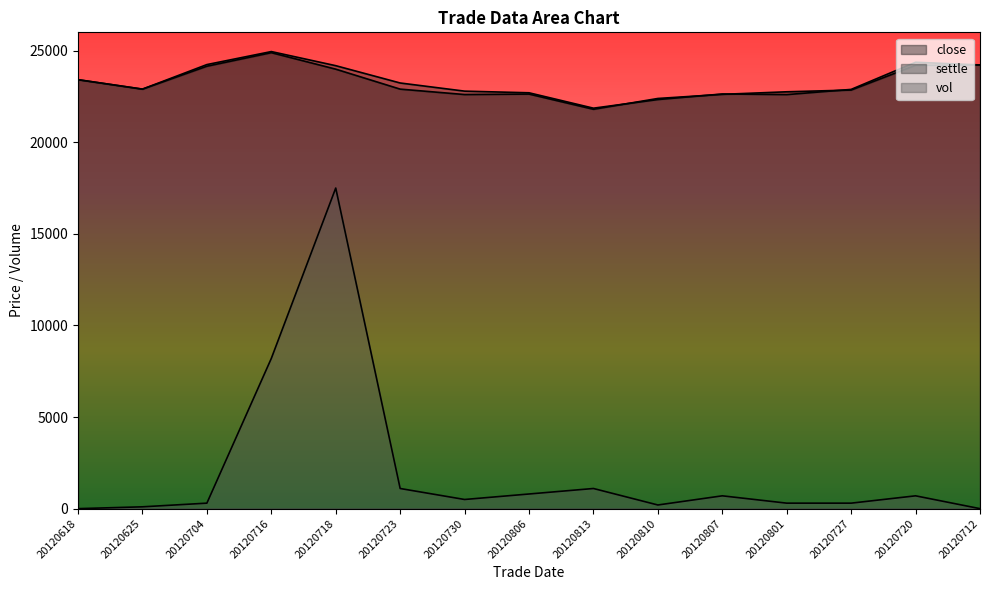

At which label is vol closest to 8750?

20120716